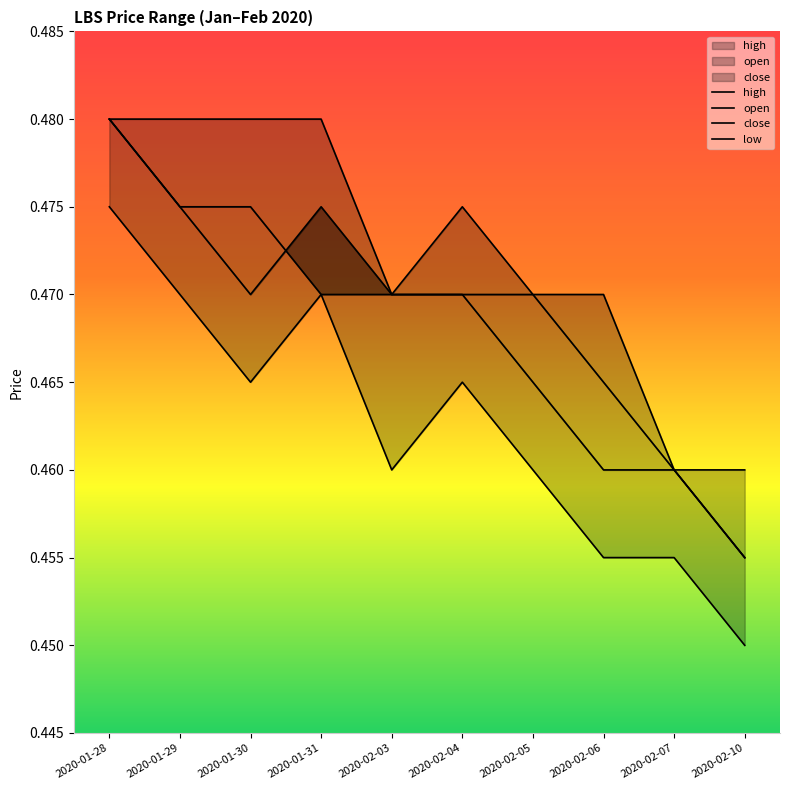

The value of high at 2020-02-10 is 0.5. True or false?

True